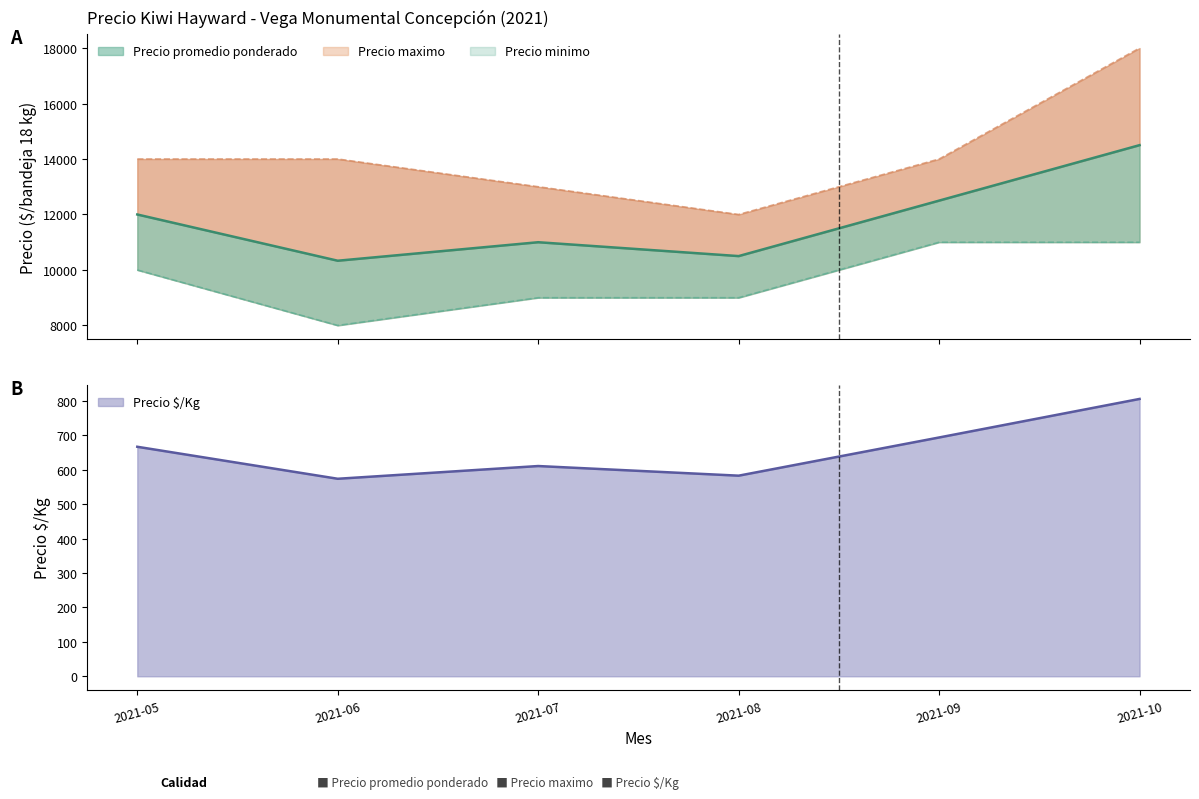

True or false: Precio maximo and Precio $/Kg cross at least once.

False